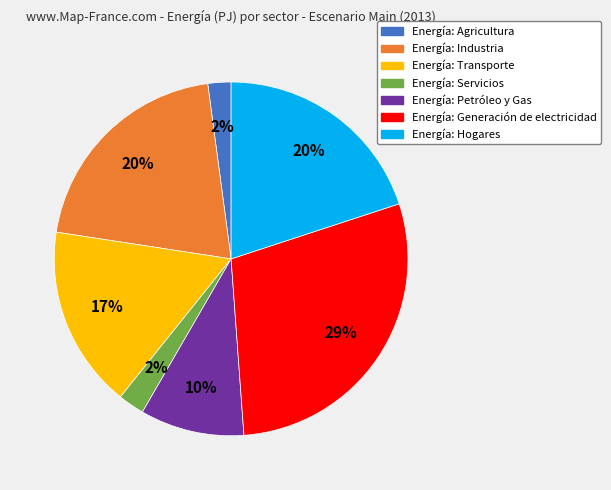

Does any single category account for the majority?

No